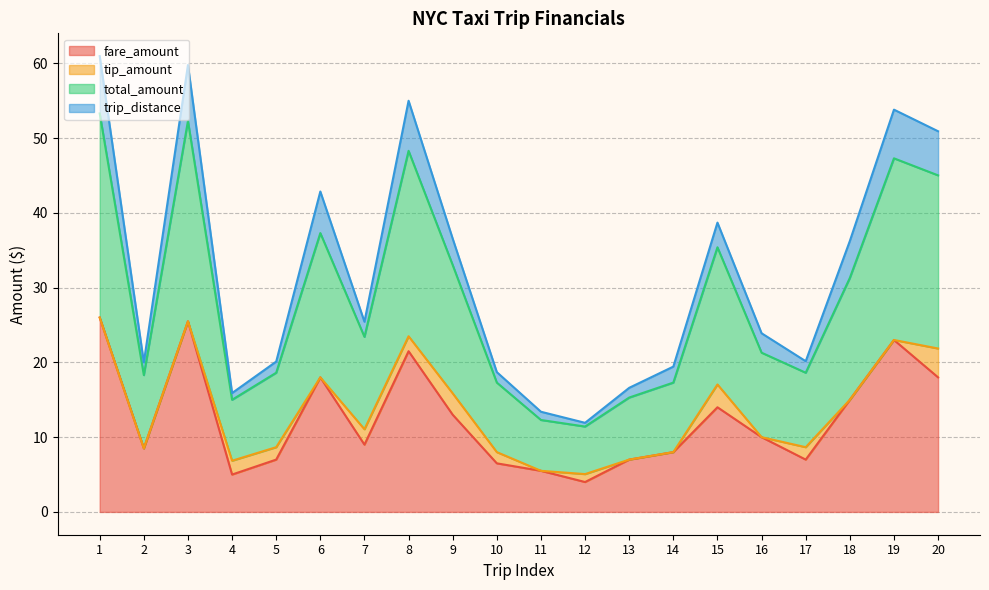

At how many categories does at least one series exceed 16?

17